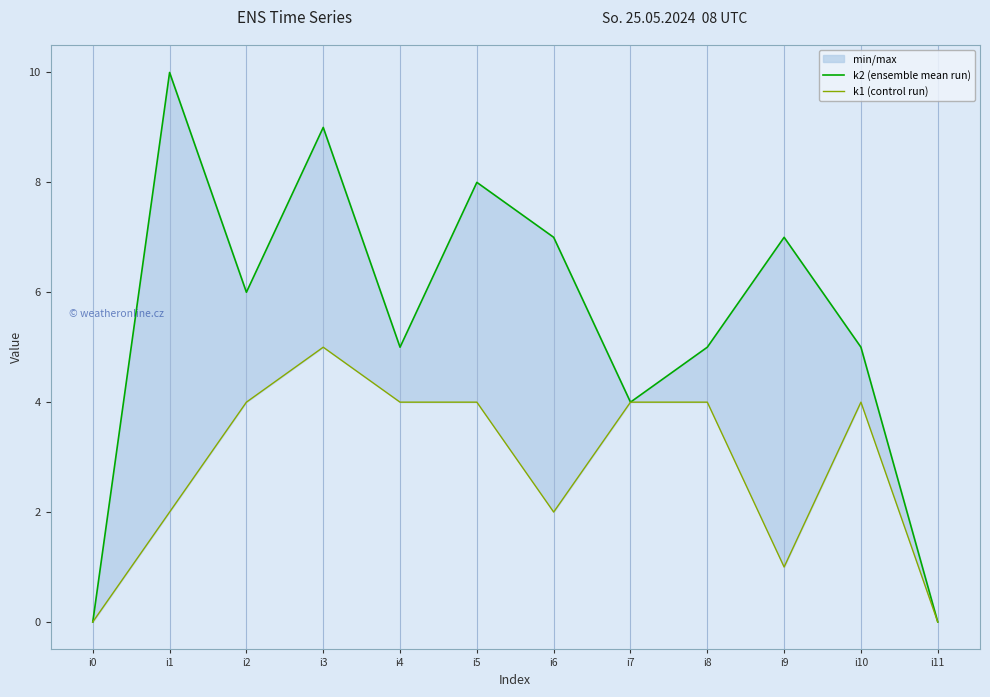

At which category does k1 (control run) reach its first local peak?

i3